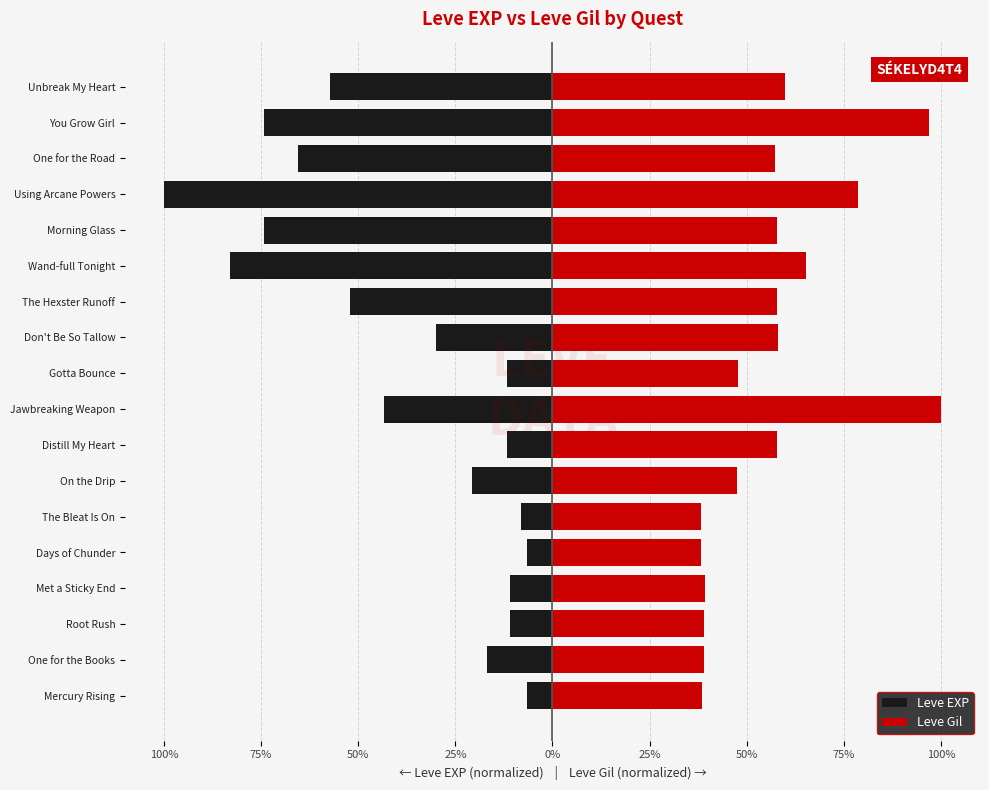

At On the Drip, list the series in order from largest to smallest.

Leve Gil, Leve EXP